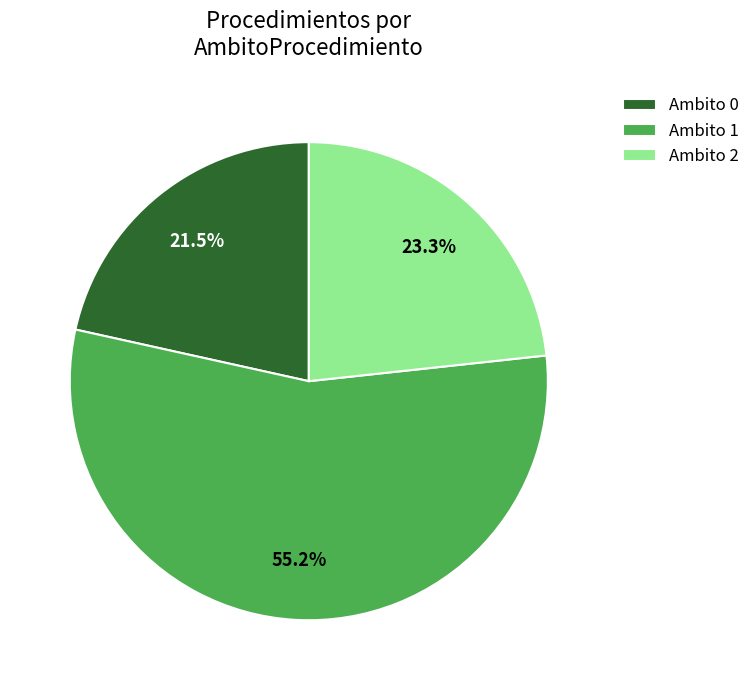

Does Ambito 2 account for over 50% of the chart?

No